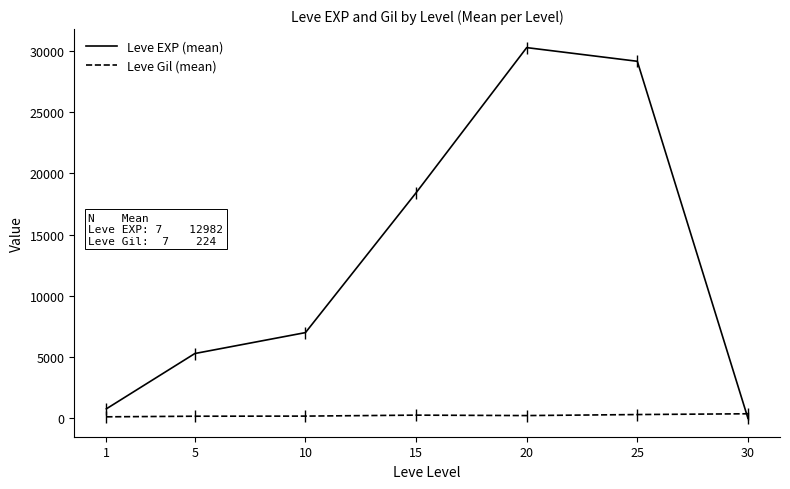

Is the value of Leve EXP (mean) at 15 greater than the value of Leve Gil (mean) at 1?

Yes